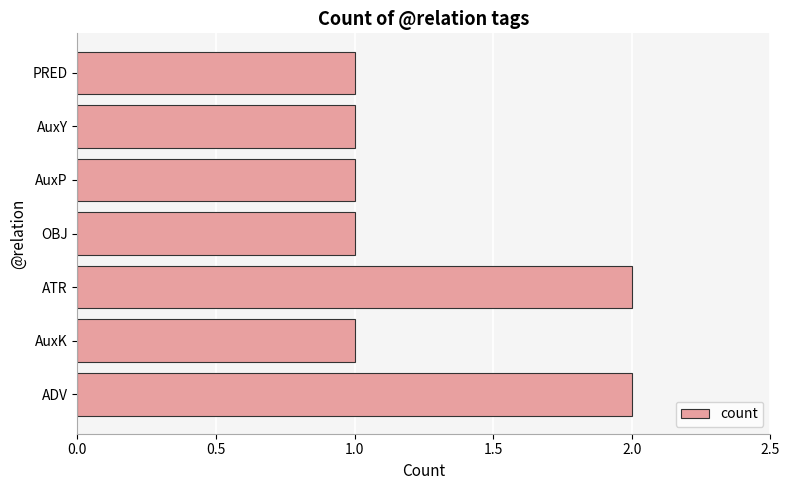

The chart shows a value of 2 at AuxY. True or false?

False